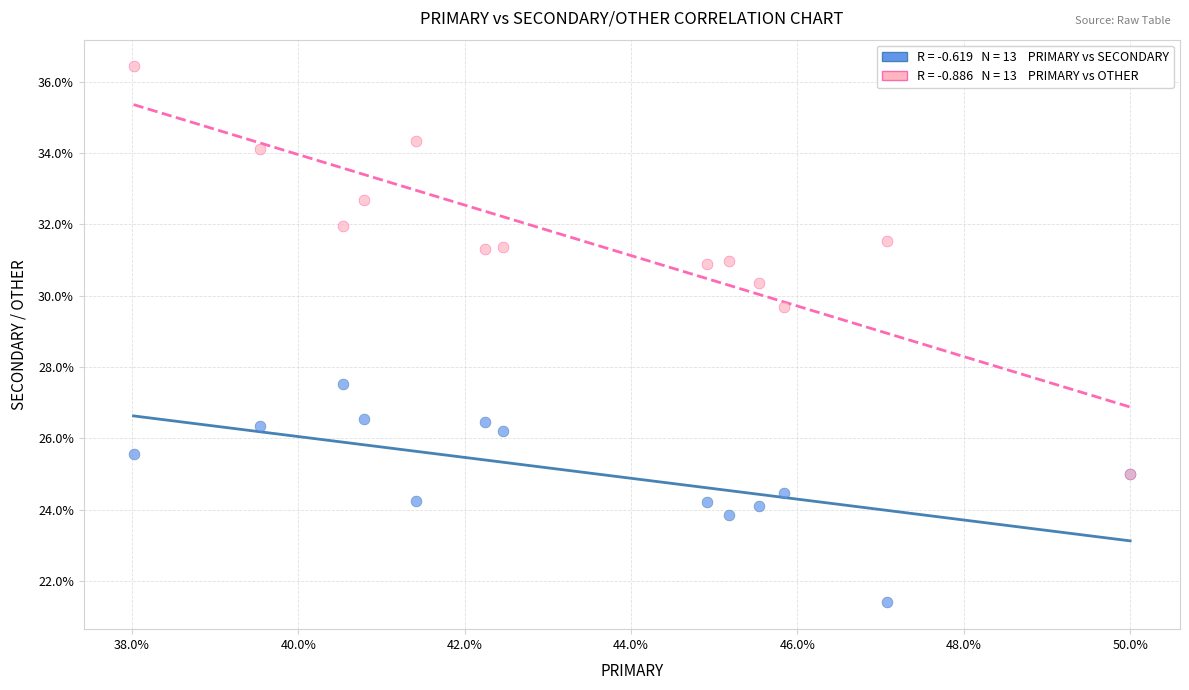

Across all series, what Y value is closest to 28?

27.5